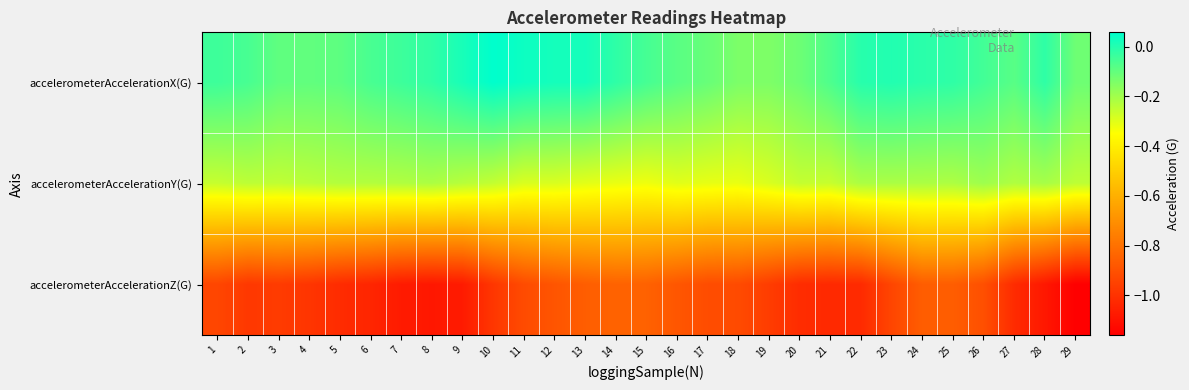

Which series has the widest spread of values?

accelerometerAccelerationZ(G)